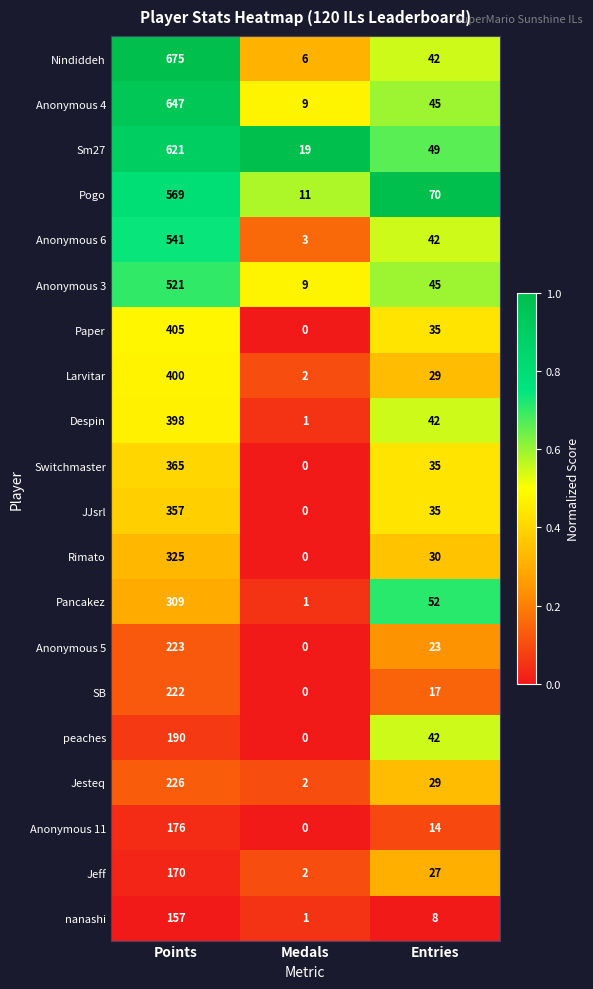

What is the greatest value displayed?

675